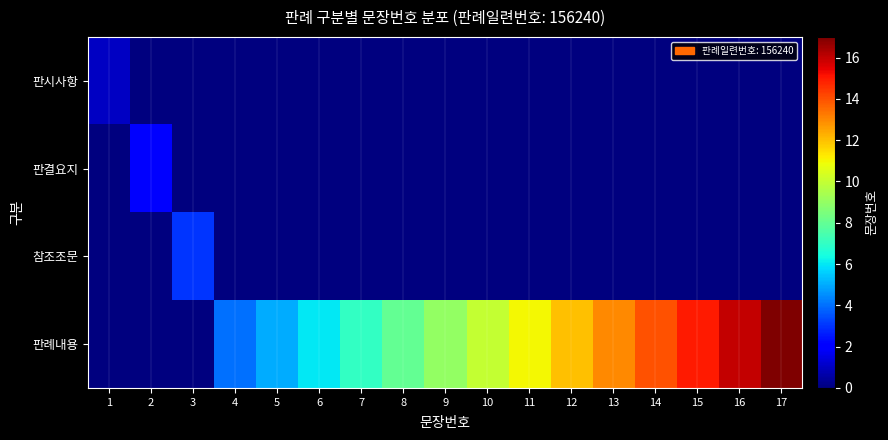

Which series has the largest range (max minus min)?

판례내용